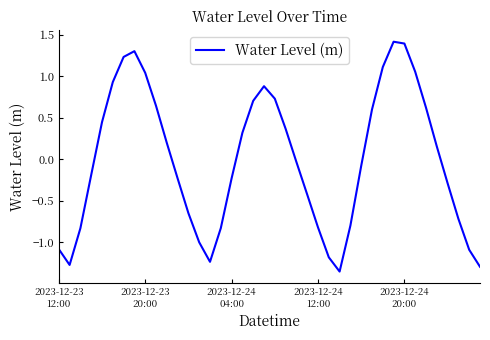

What is the difference between the maximum and minimum values?

2.8